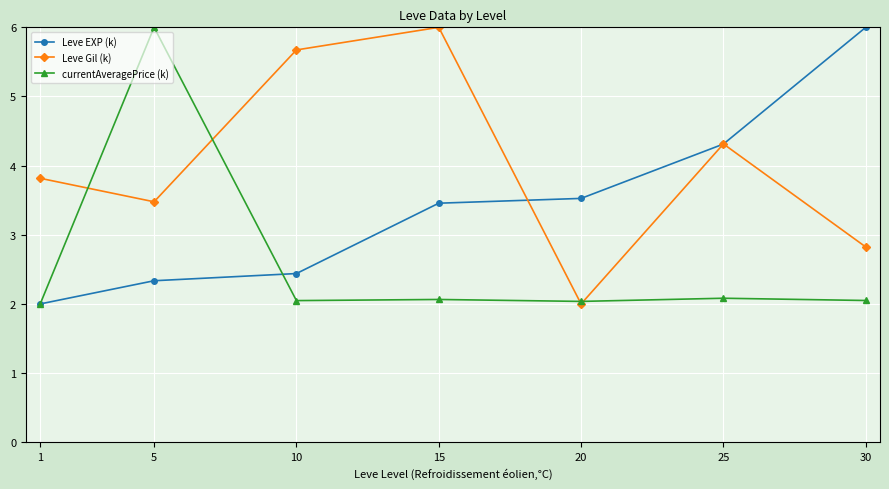

Rank the series by their average value, from lowest to highest.

currentAveragePrice (k), Leve EXP (k), Leve Gil (k)